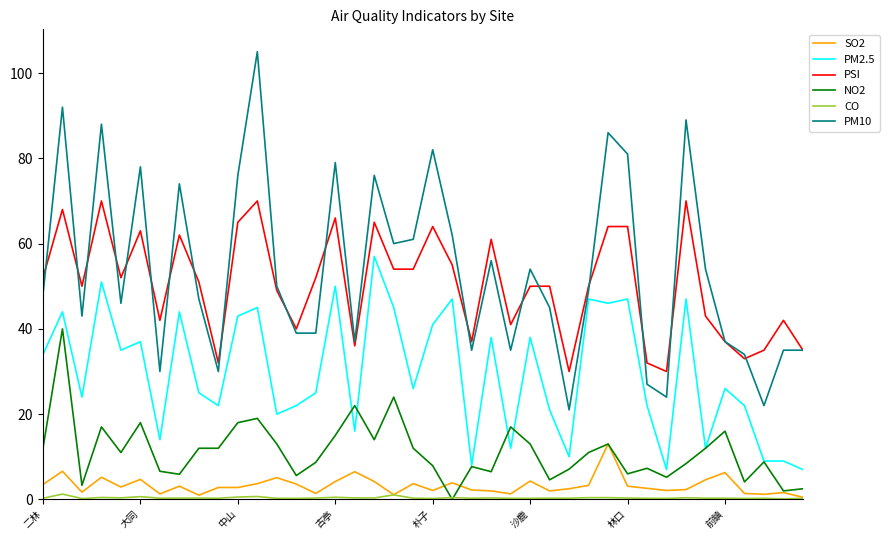

List the series in order of their peak value, lowest first.

CO, SO2, NO2, PM2.5, PSI, PM10